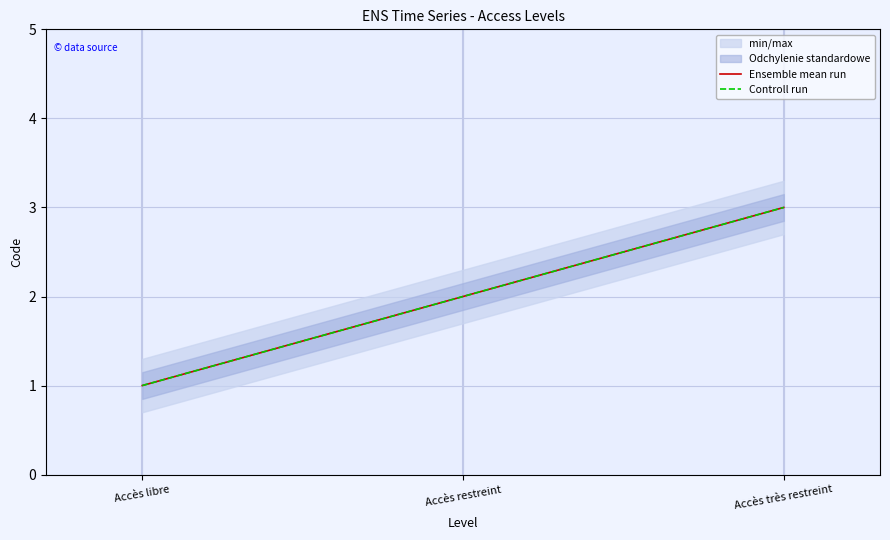

How many values in the Ensemble mean run series exceed 2?

1